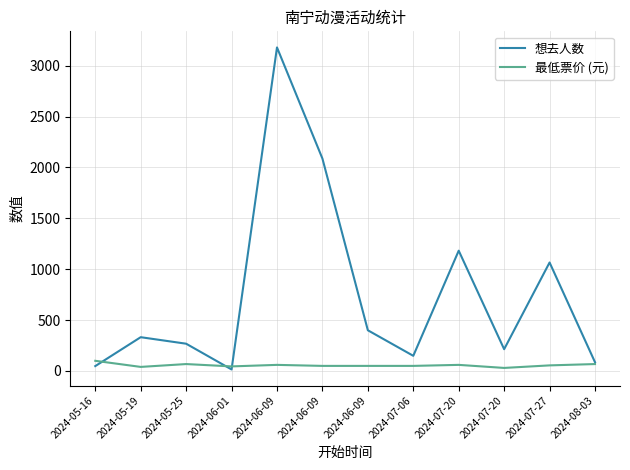

What are all the series names shown in the legend?

想去人数, 最低票价 (元)